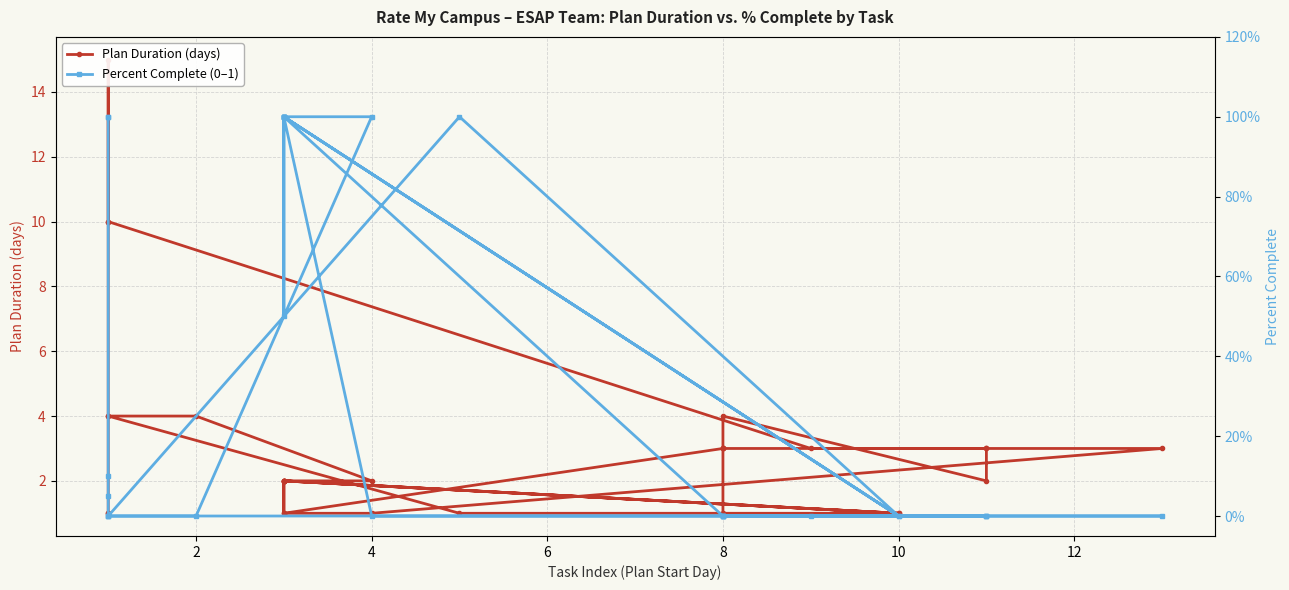

Count the number of categories in the chart.

32